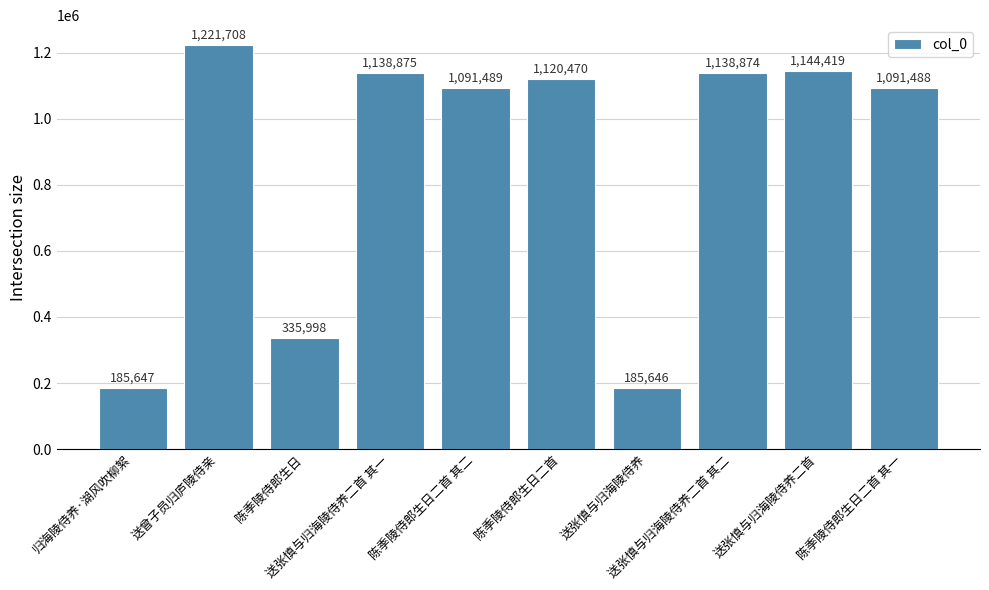

At which label does the data first exceed 1120470?

送曾子员归庐陵侍亲